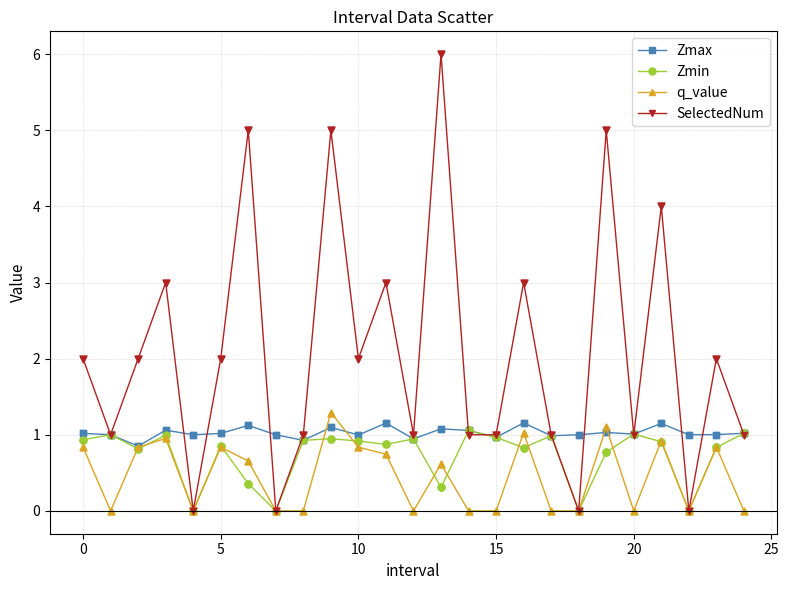

Which series has the largest total across all categories?

SelectedNum